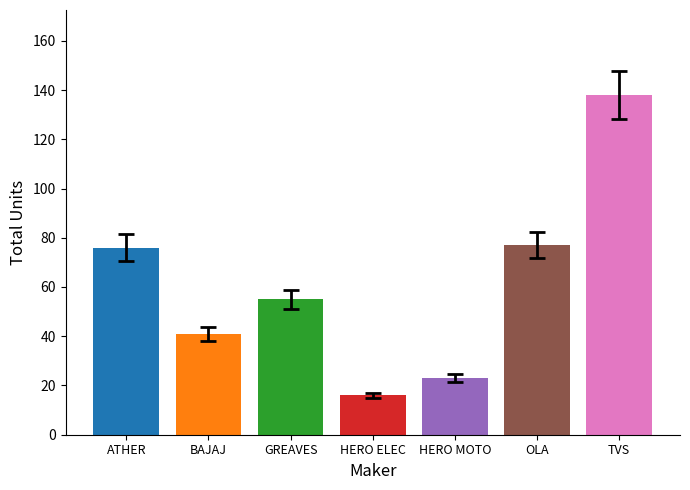

Reading left to right, list all the values displayed in this chart.

76	41	55	16	23	77	138